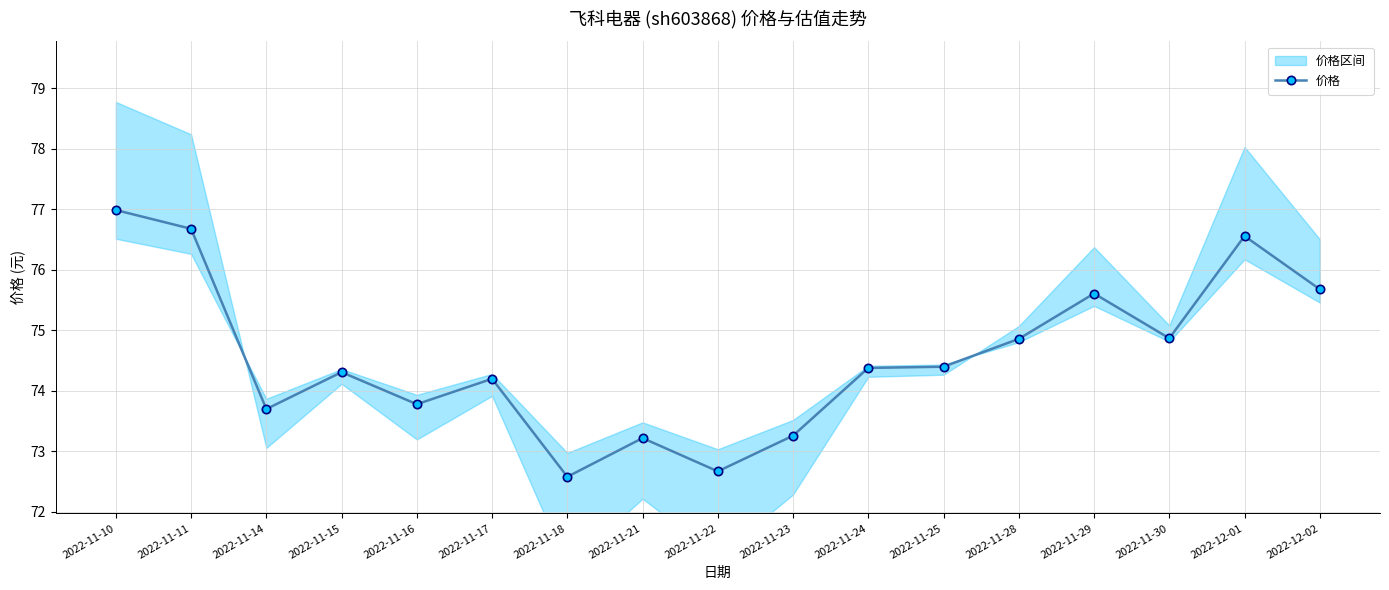

What is the label of the 4th point from the right?

2022-11-29